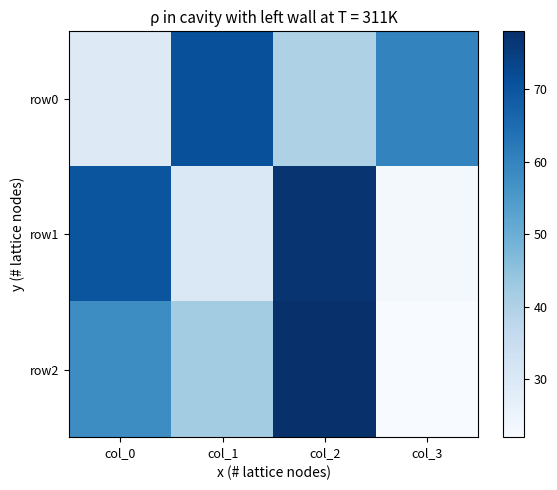

Which series has the largest total across all categories?

row0